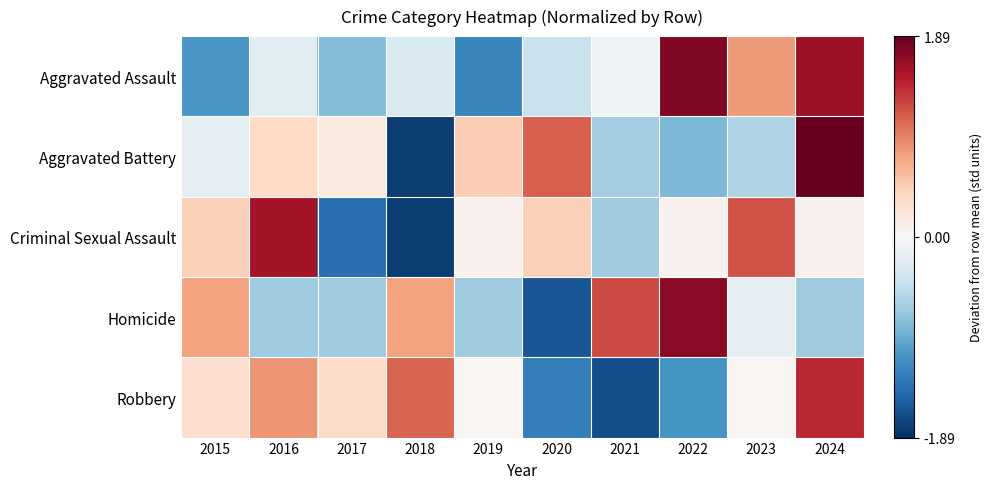

What is the total value across all series at 2017?

-2.4